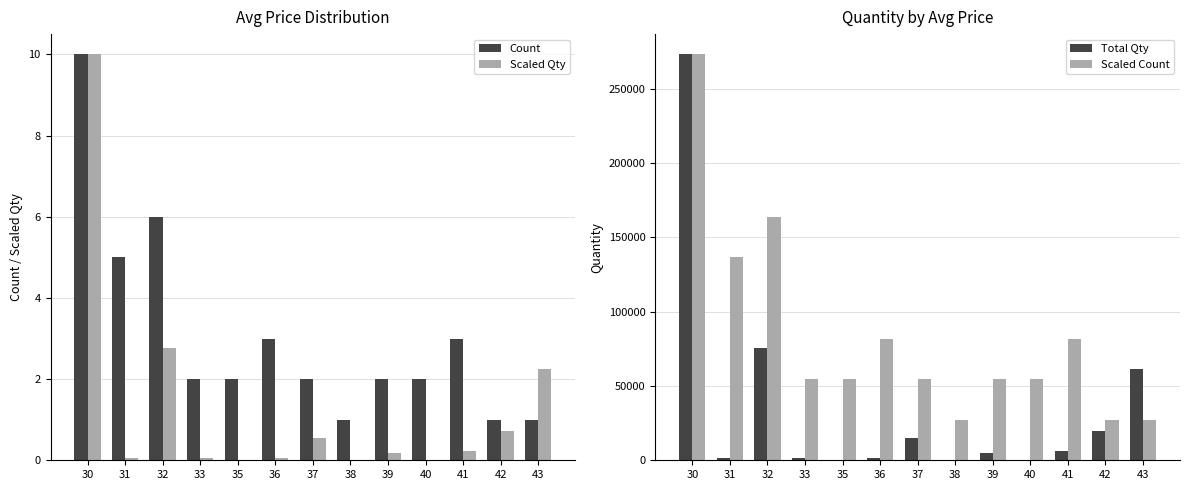

Which label corresponds to the largest value in the chart?

30